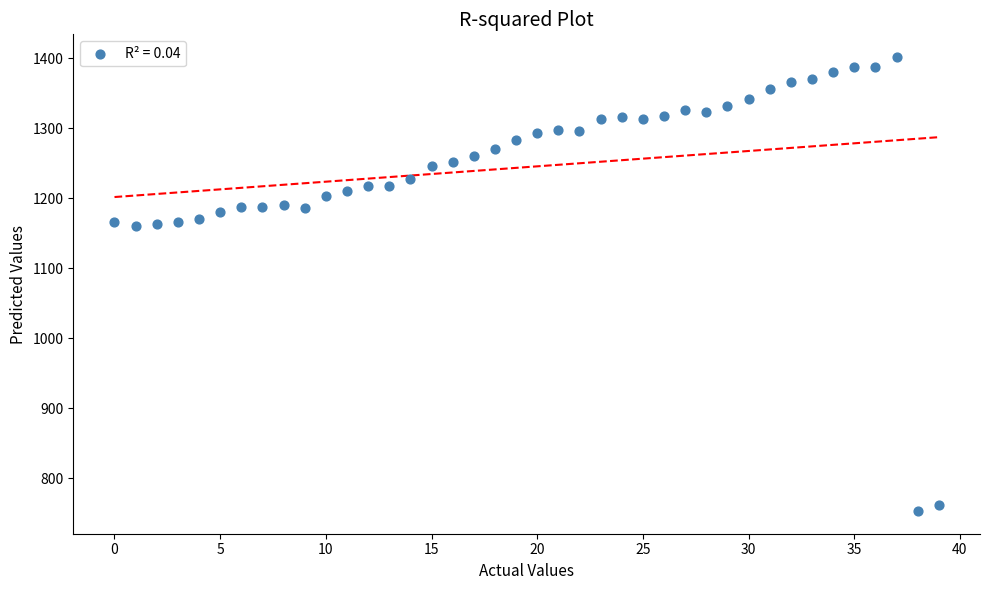

What is the range of Y values (max minus min)?

649